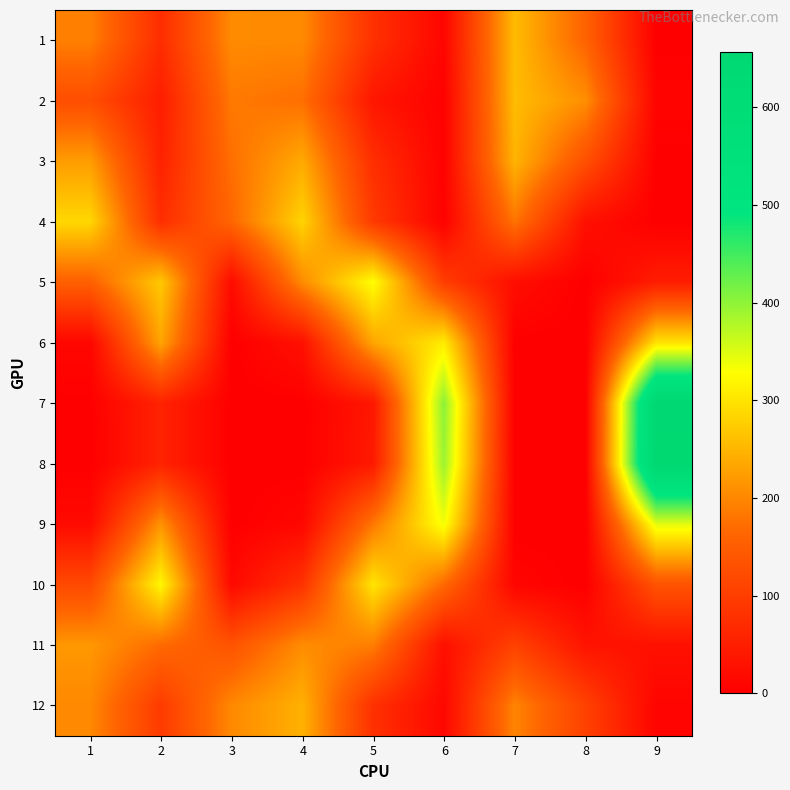

At 7, list the series in order from largest to smallest.

2, 1, 3, 12, 4, 11, 5, 10, 6, 7, 8, 9